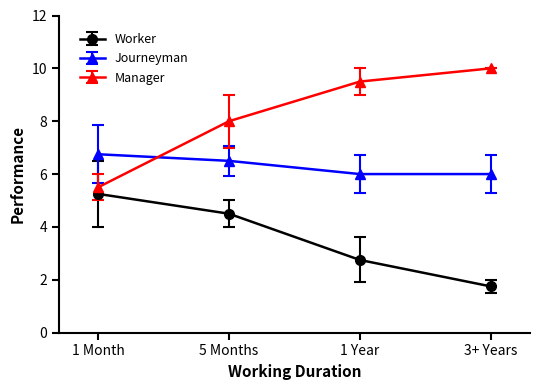

The value of Journeyman at 1 Month is 6.8. True or false?

True